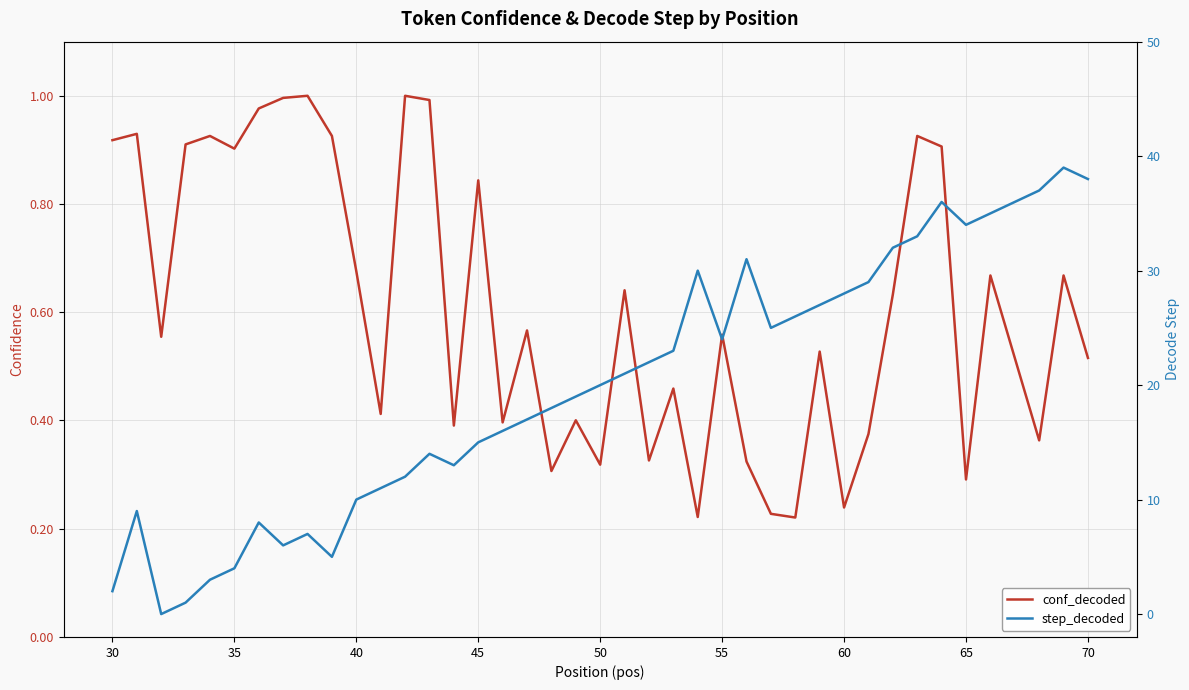

In step_decoded, how many points are higher than both neighbors (excluding endpoints)?

8